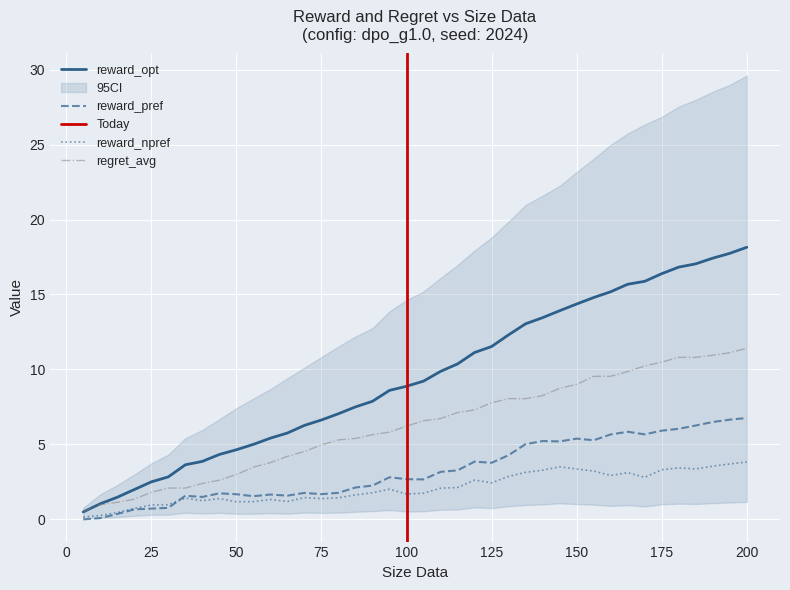

List the series in order of their overall mean, highest first.

reward_opt, regret_avg, reward_pref, reward_npref